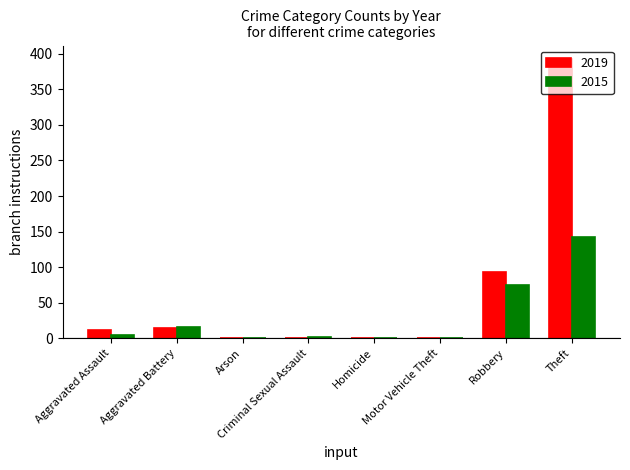

What is the sum of all 2015 values?

240